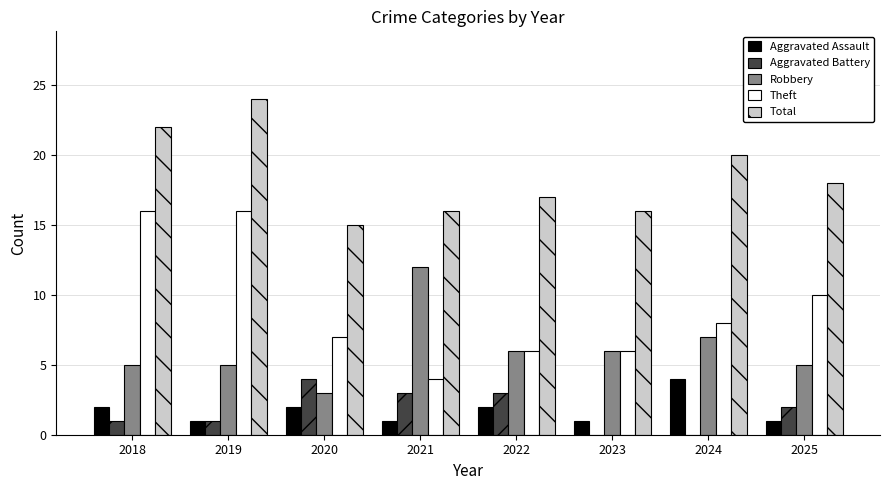

Which series has the largest range (max minus min)?

Theft